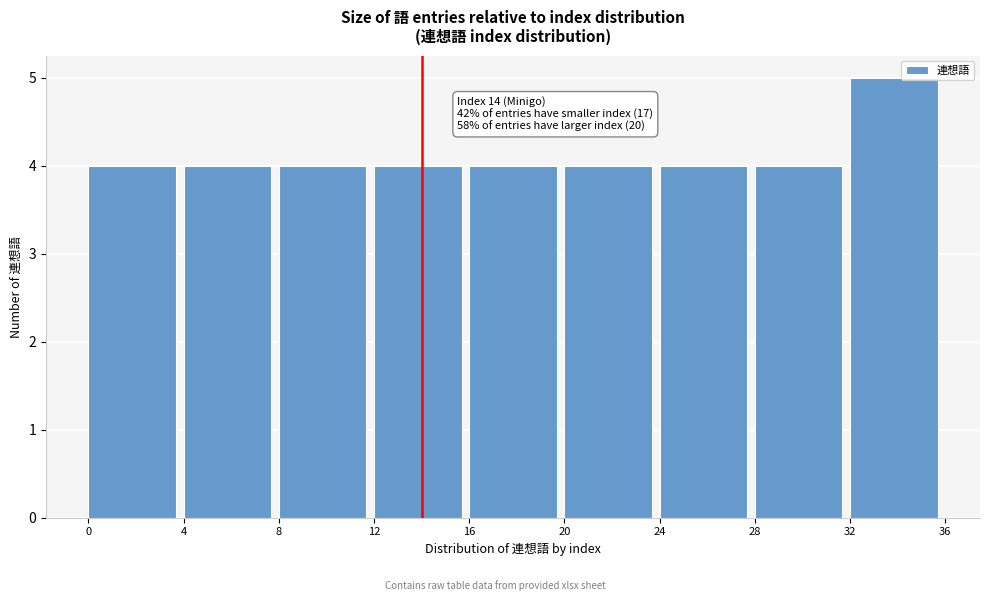

Which range on the x-axis has the tallest bar?

32 to 36